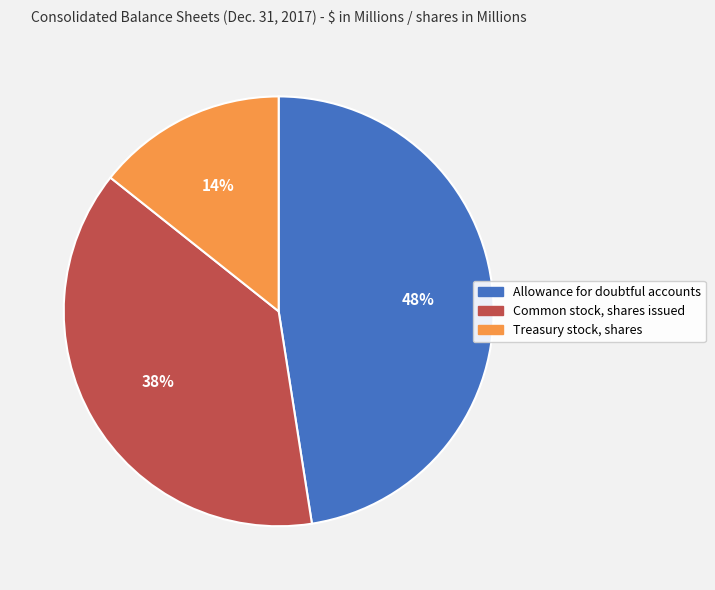

The Allowance for doubtful accounts slice represents 61% of the pie. True or false?

False